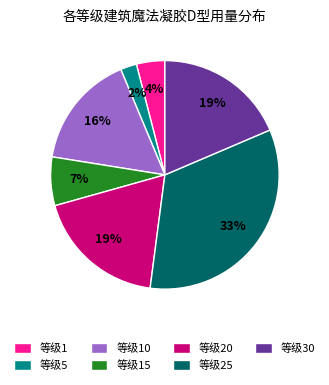

True or false: 等级15 accounts for 7% of the total.

True